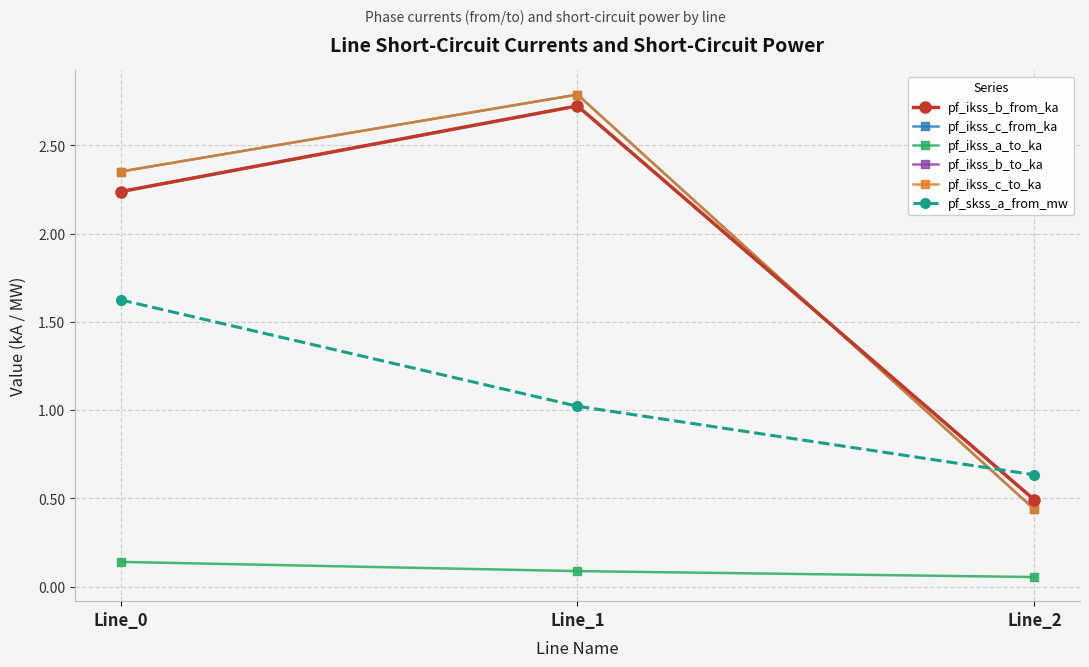

Is it true that pf_skss_a_from_mw equals 1.0 at Line_2?

False